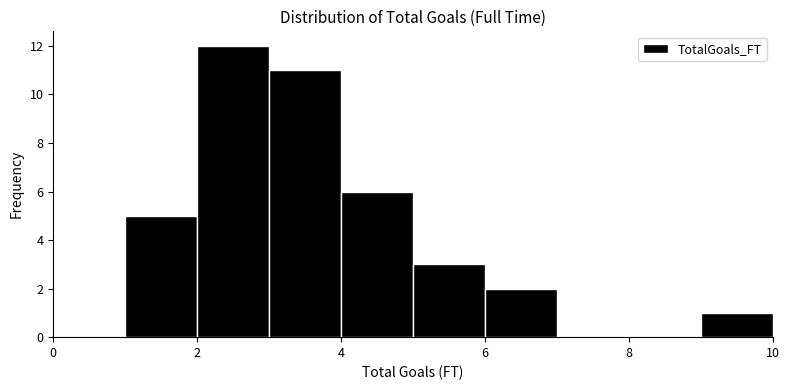

How tall is the bar that spans 4 to 5 on the x-axis? The values are not printed on the chart, so give them approximately, as read against the axis.

6